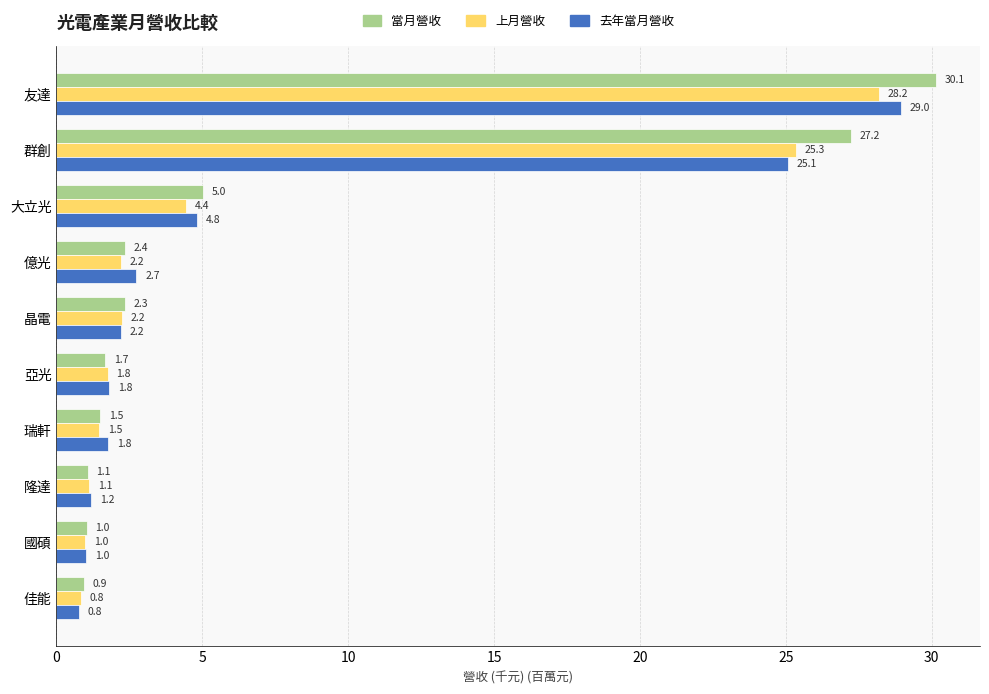

Which category has the lowest value in the 當月營收 series?

佳能